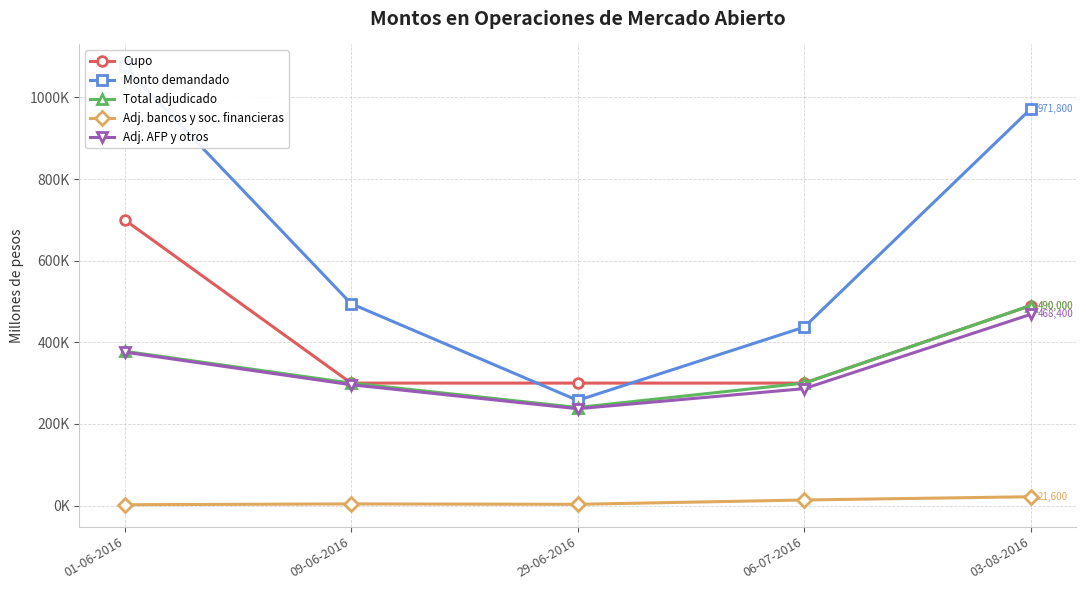

True or false: Cupo and Monto demandado intersect in this chart.

True